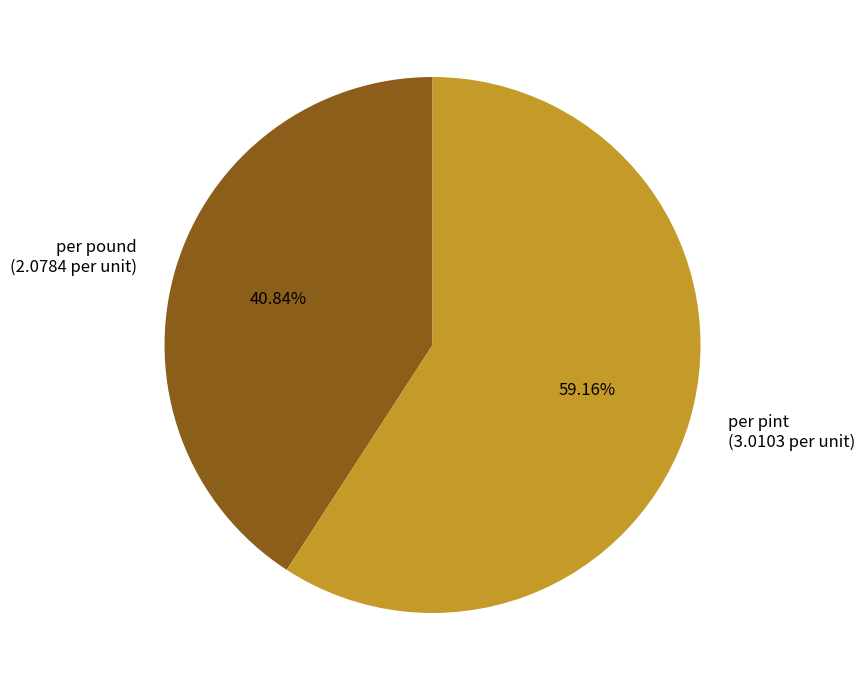

Does per pound account for over 50% of the chart?

No